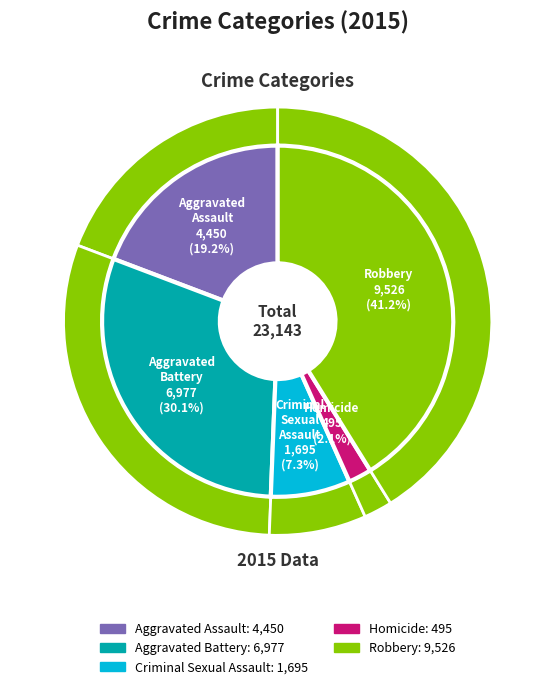

What percentage is the Criminal Sexual Assault slice, to the nearest percent?

7%